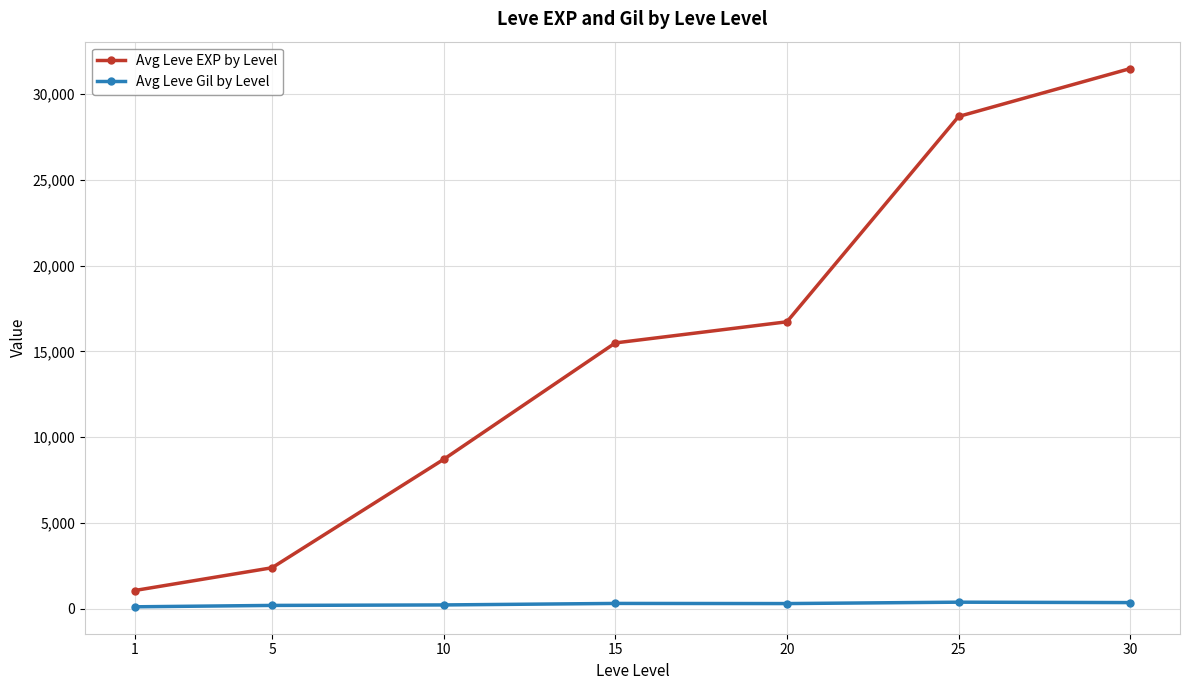

At 1, list the series in order from largest to smallest.

Avg Leve EXP by Level, Avg Leve Gil by Level